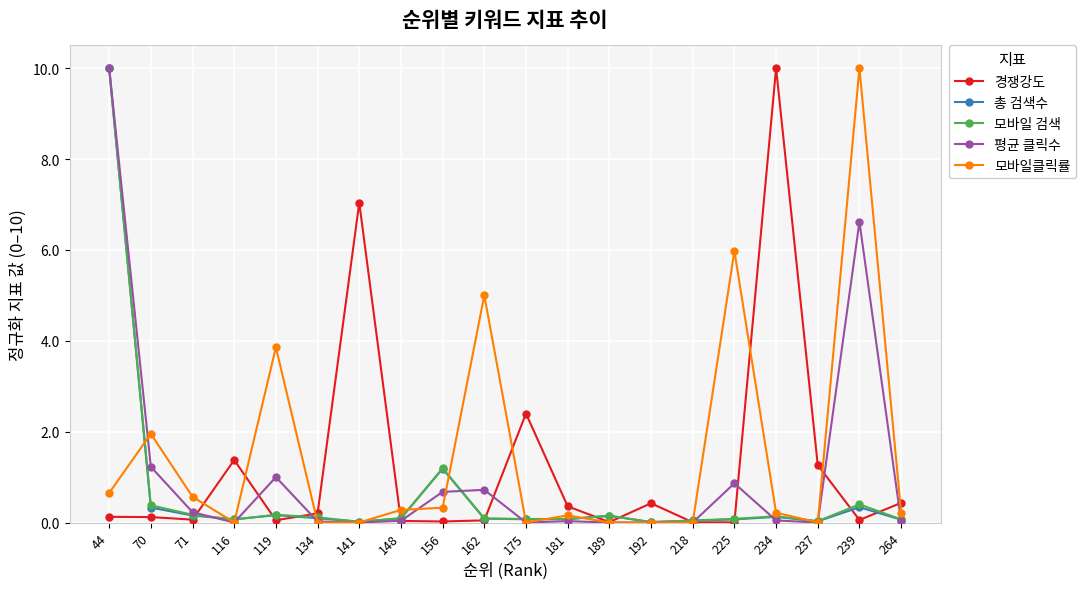

The 모바일 검색 series shows 10.0 at 44. True or false?

True